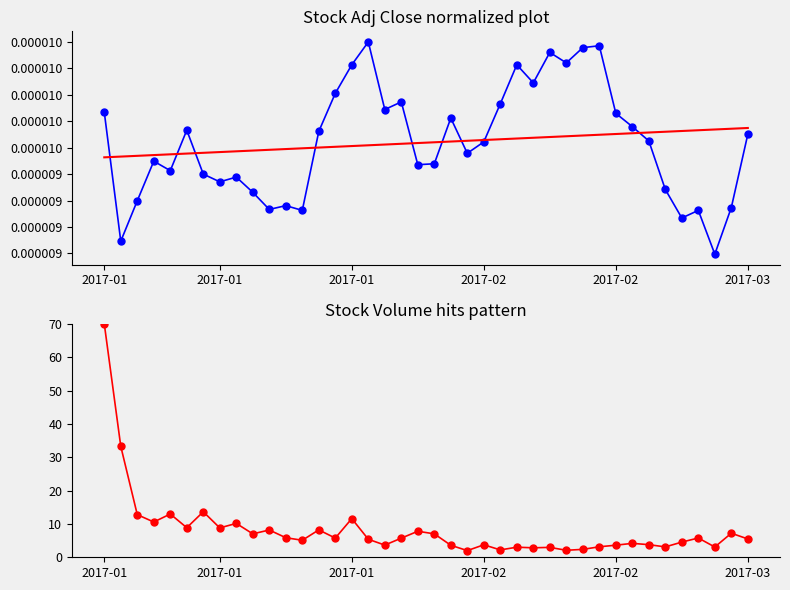

What are all the series names shown in the legend?

Adj Close normalized, Trend, Volume pattern